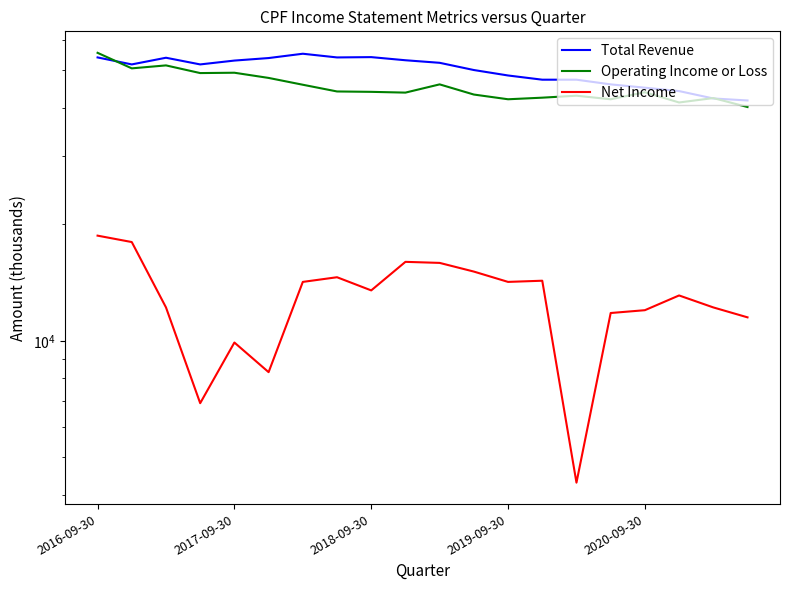

What is the minimum value shown in the chart?

4300